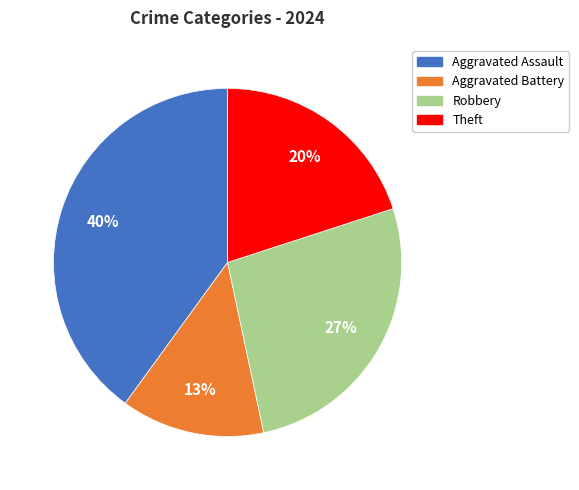

Count the number of slices in the pie.

4